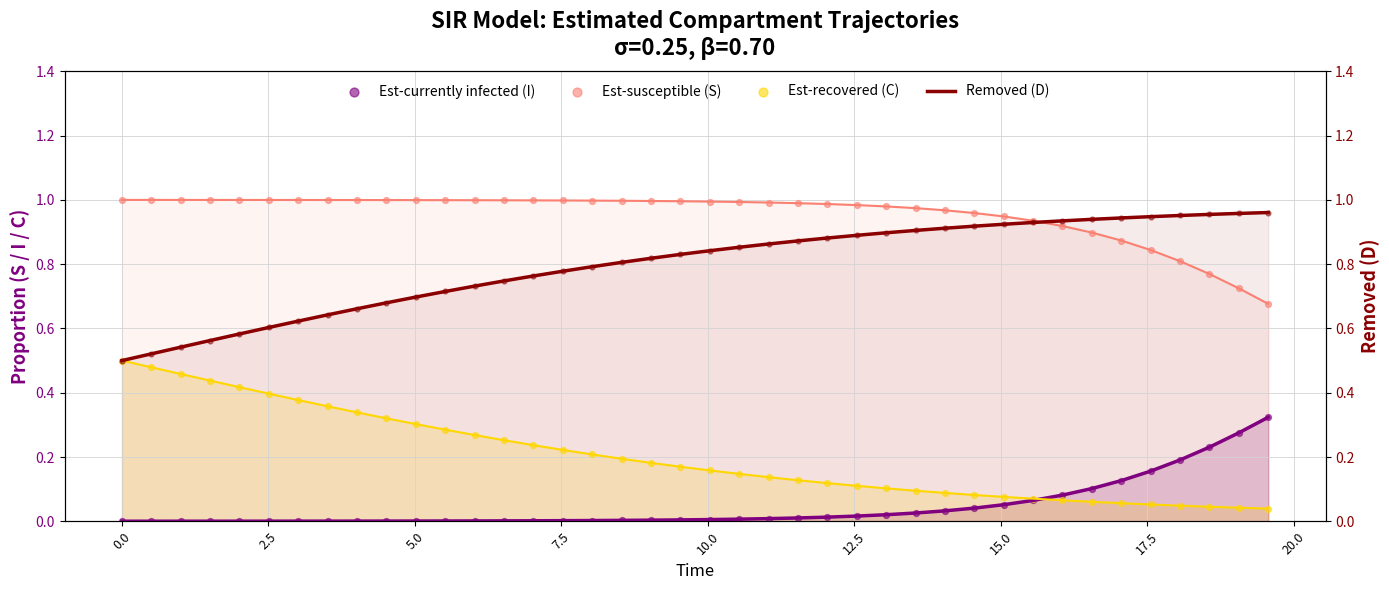

Which series reaches the minimum Y coordinate?

Est-currently infected (I)